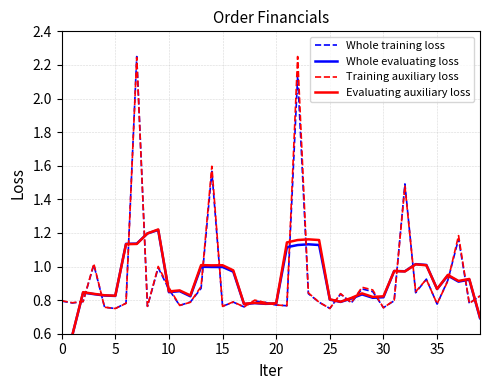

What is the label of the 24th point from the left?

23